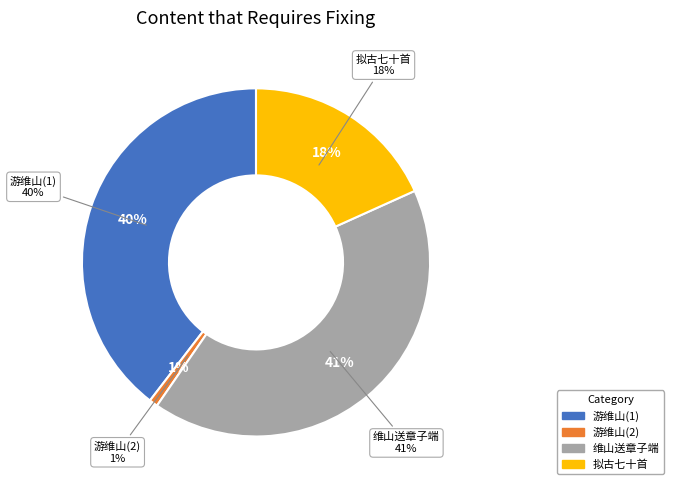

True or false: 维山送章子端调浙东奏差 accounts for 34% of the total.

False